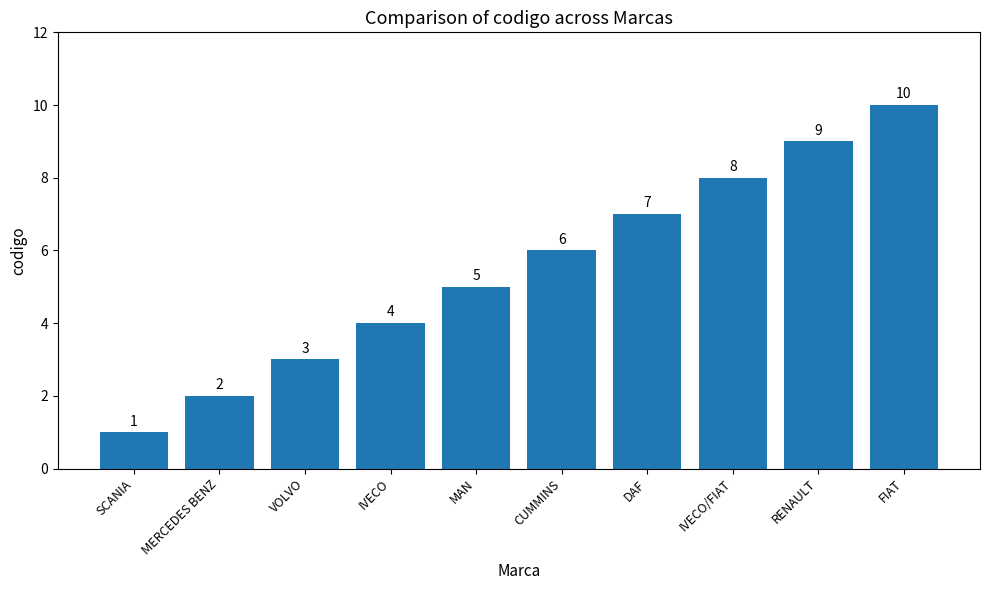

How many data points are less than 6?

5